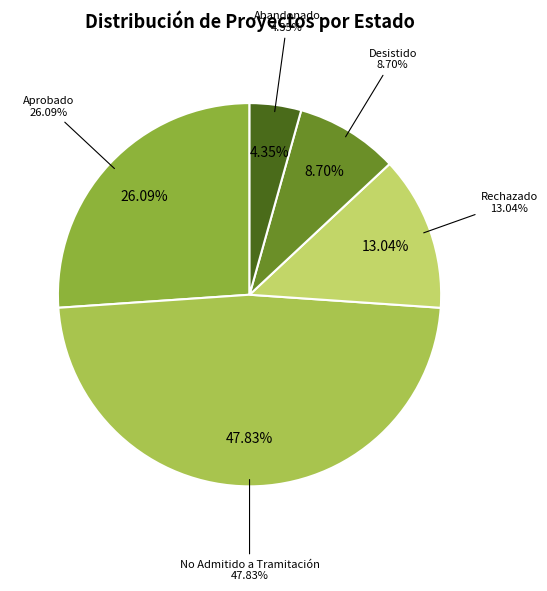

Is there any slice that represents more than half of the pie?

No